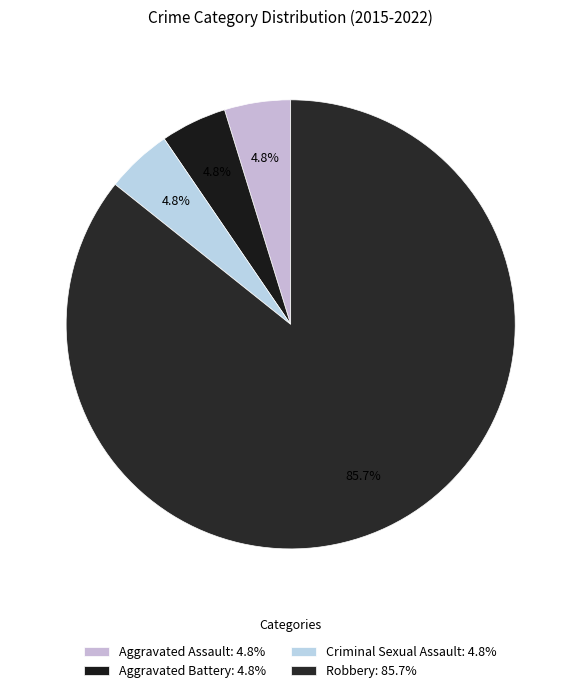

To the nearest percent, what portion does Robbery represent?

86%